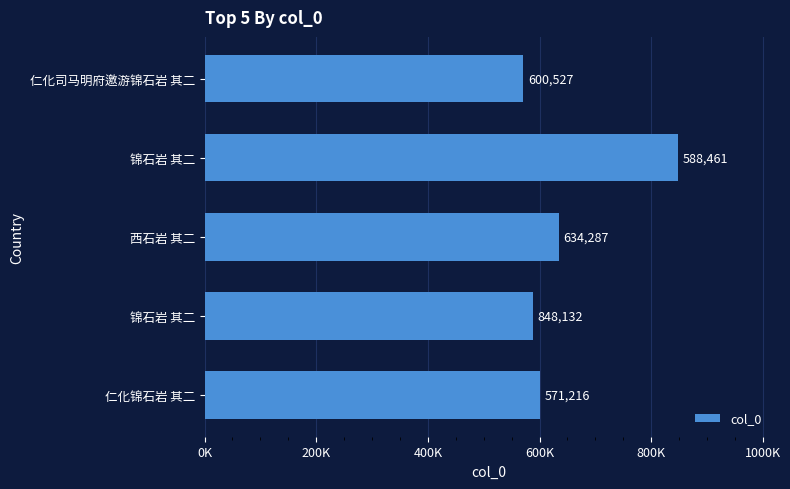

Where is the data nearest to the value 709674?

西石岩 其二